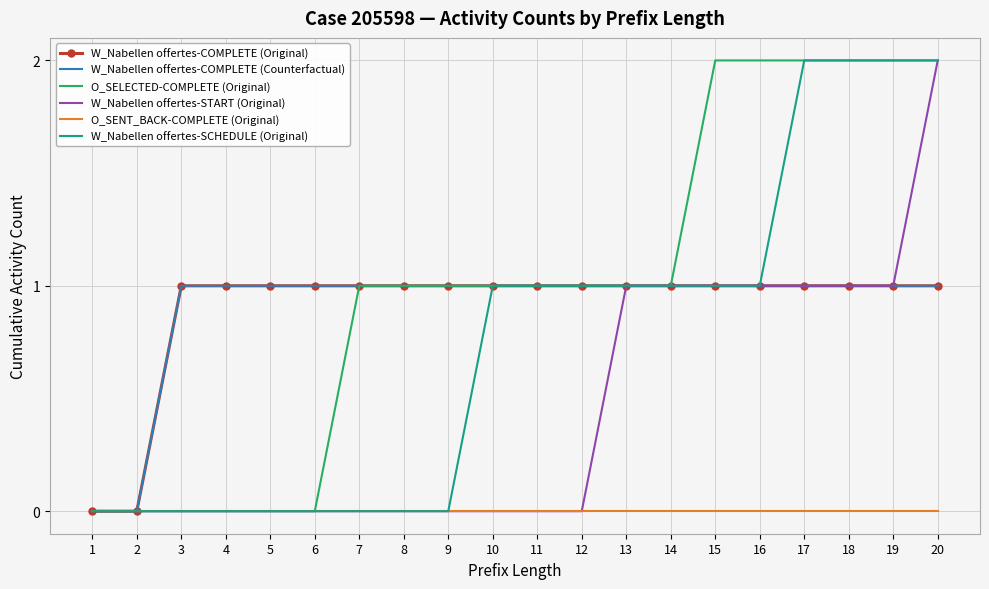

Which category has the highest value in the W_Nabellen offertes-COMPLETE (Counterfactual) series?

3